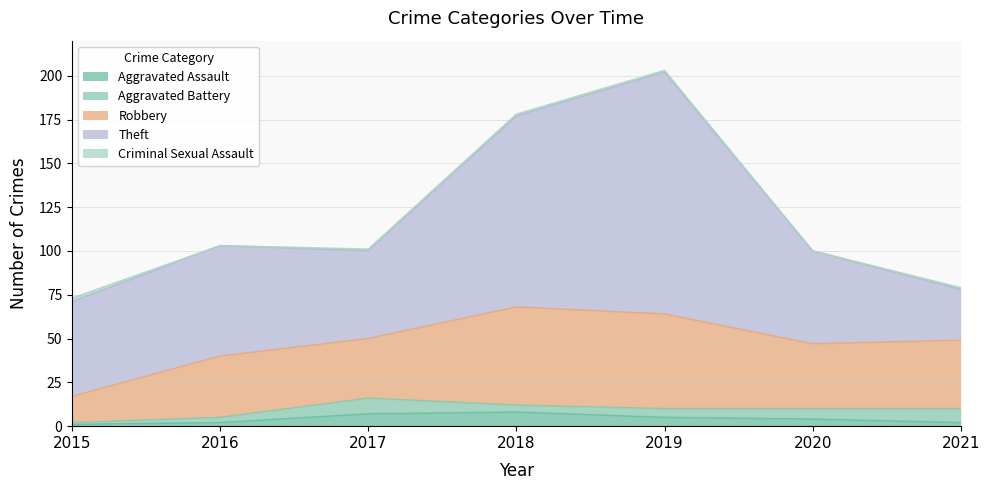

The value of Aggravated Battery at 2016 is 1. True or false?

False